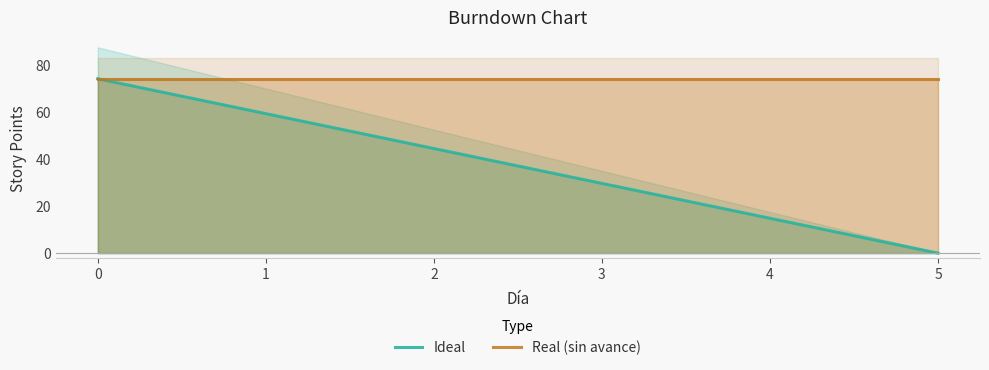

What is the total value across all series at 5?

74.0